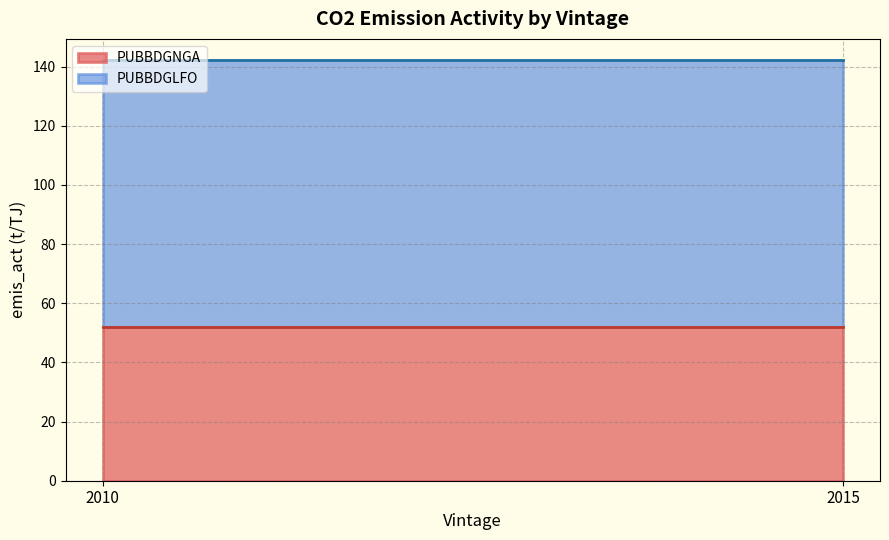

At which category does PUBBDGNGA reach its first local peak?

2010